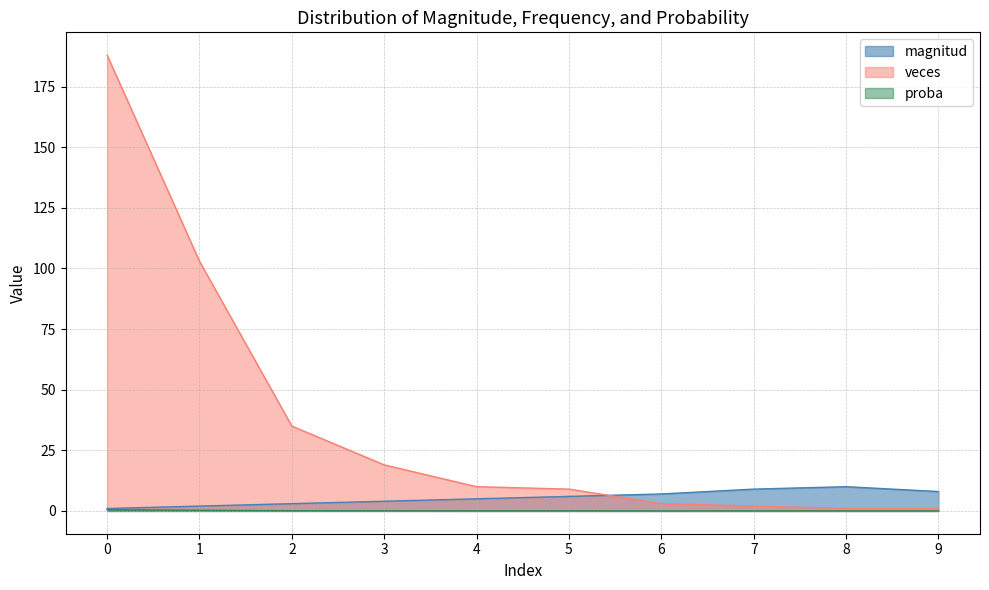

What is the total value across all series at 9?

9.0